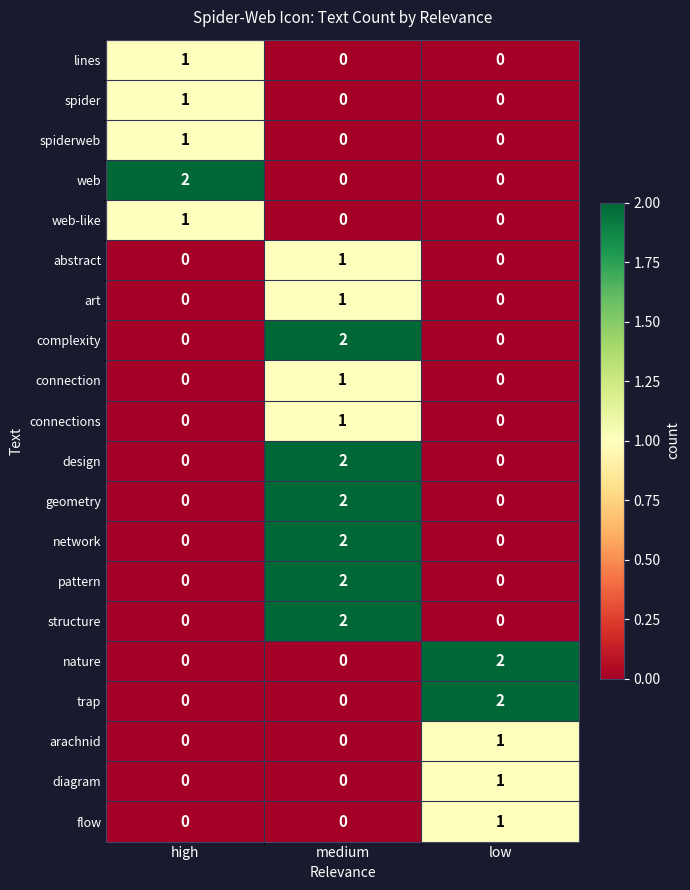

True or false: spider has a value of 0 at low.

True